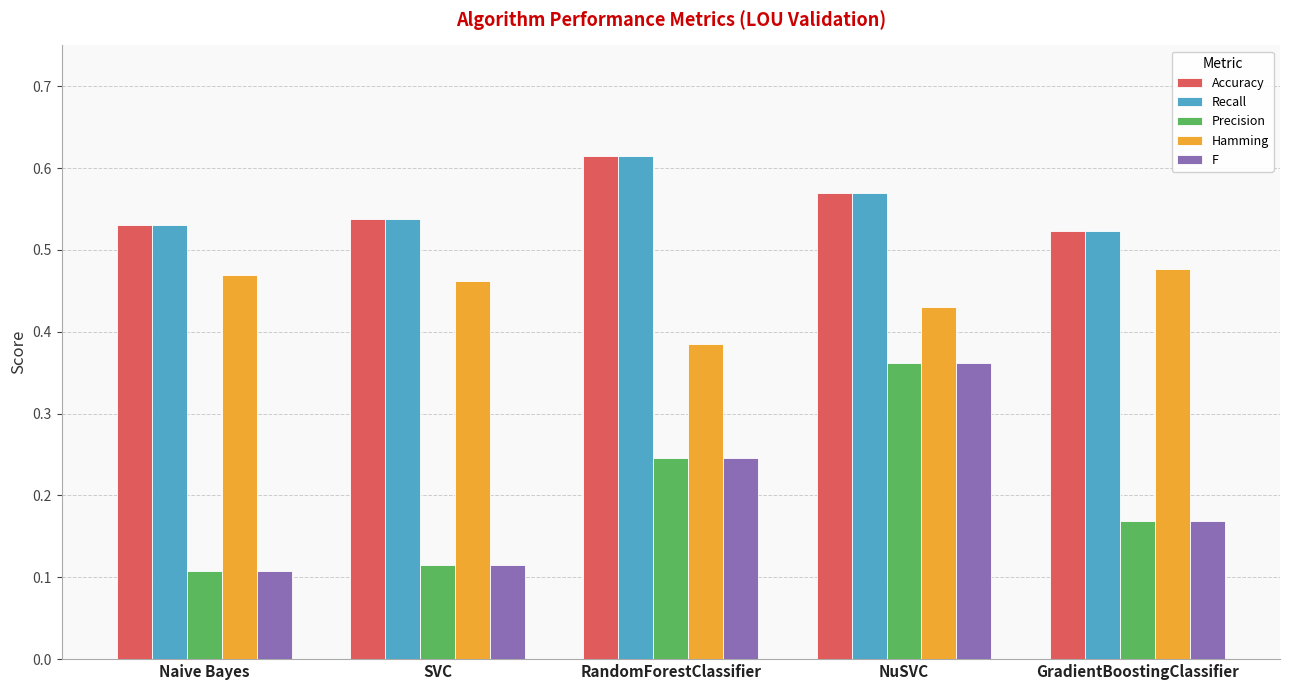

How many bars are there in total?

25